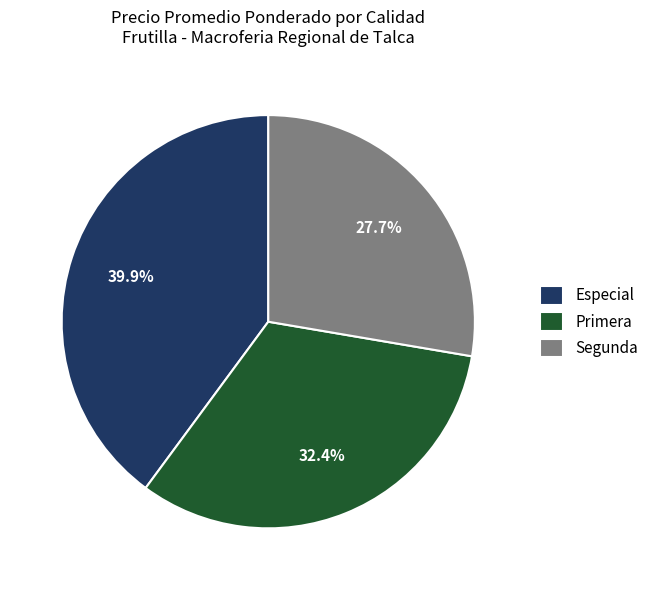

Does Segunda account for over 50% of the chart?

No